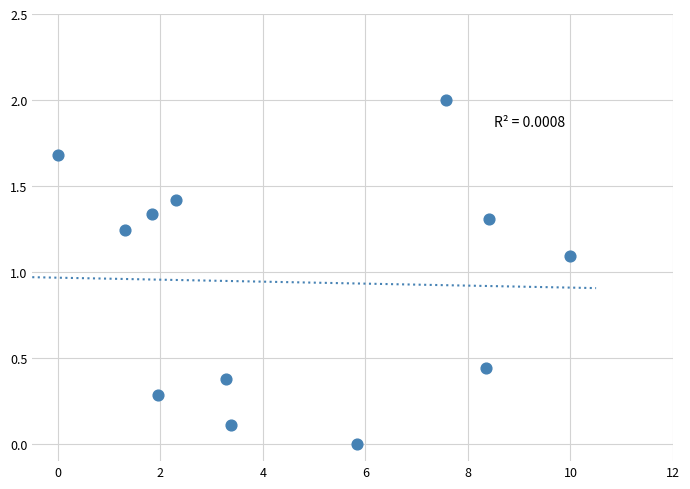

What Y value in the scatter plot is closest to 1?

1.1